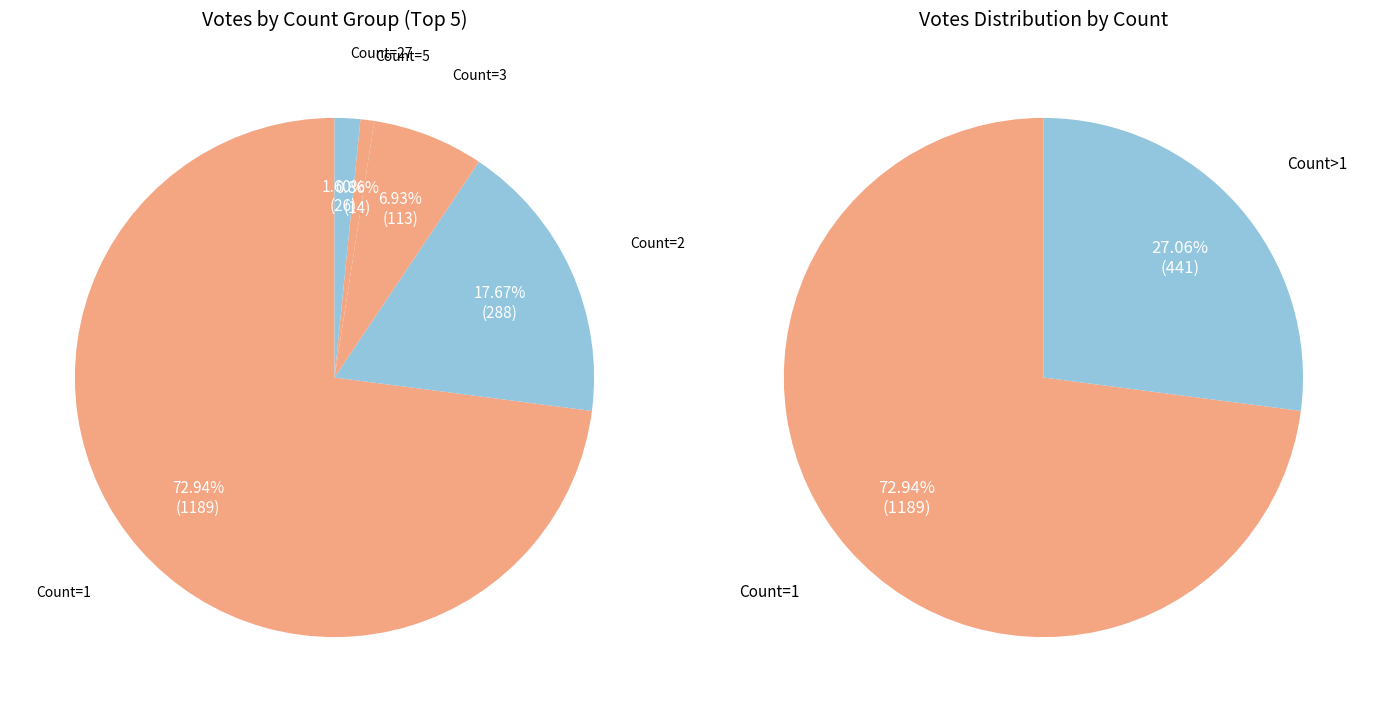

What percentage is the Count=1 slice, to the nearest percent?

73%